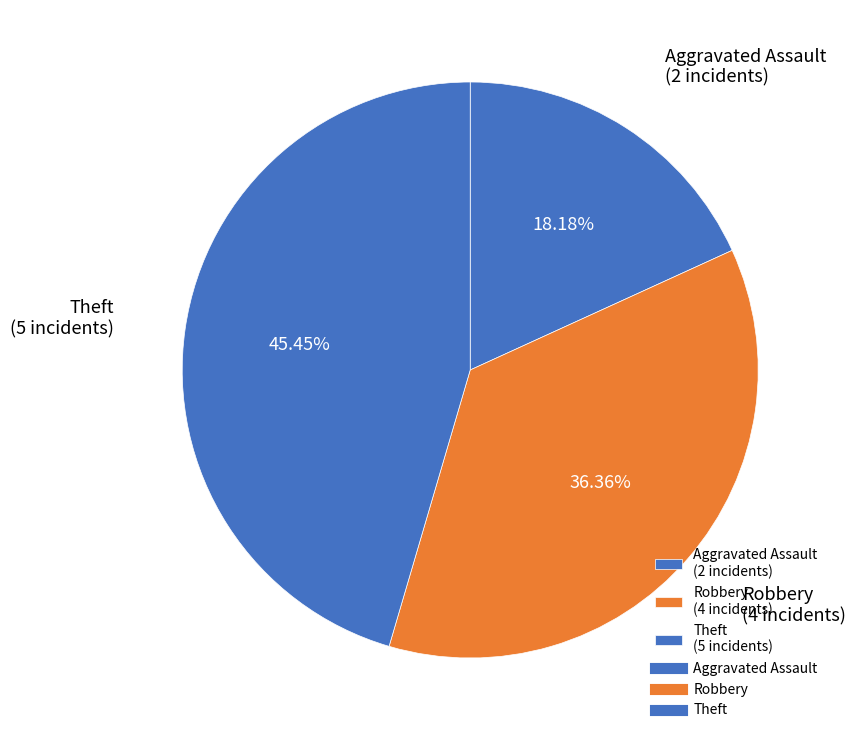

Which category has the smallest portion of the pie?

Aggravated Assault (2 incidents)